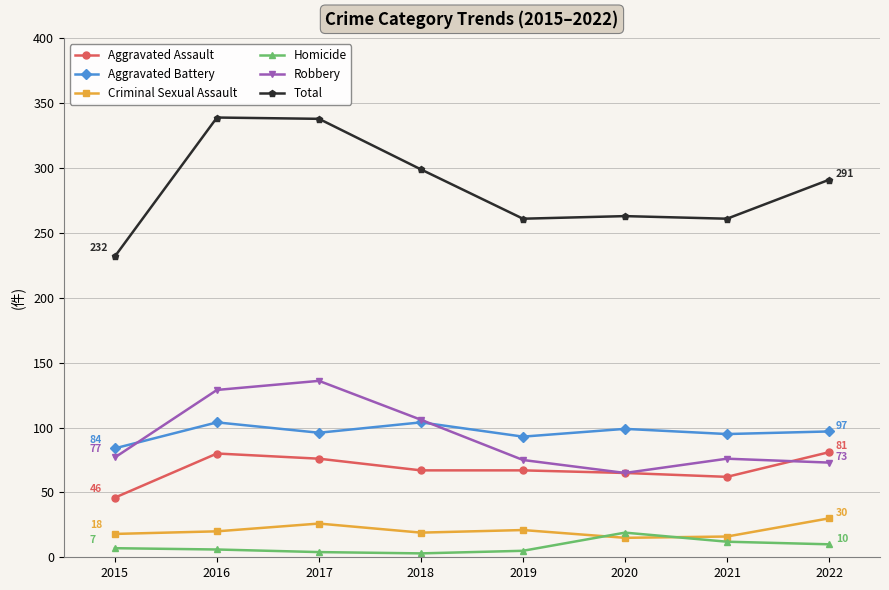

The Aggravated Assault series shows 52 at 2022. True or false?

False